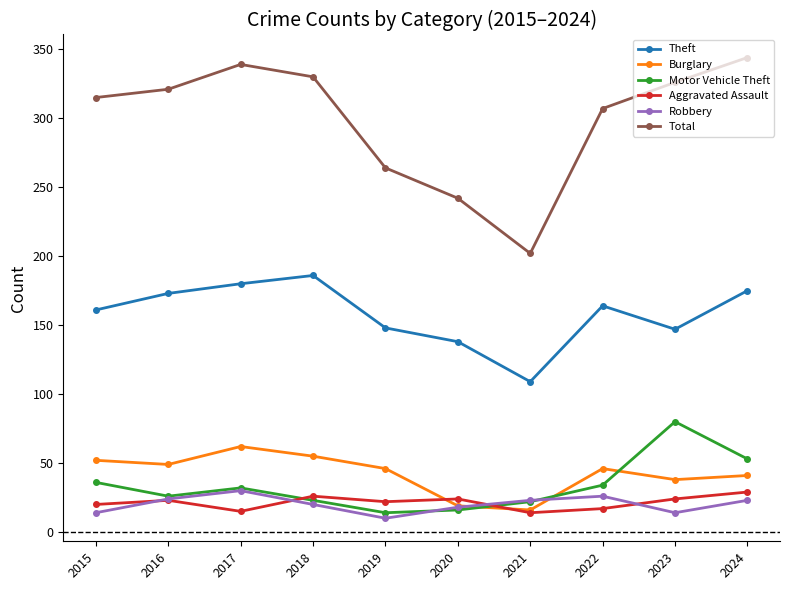

True or false: Theft and Motor Vehicle Theft intersect in this chart.

False